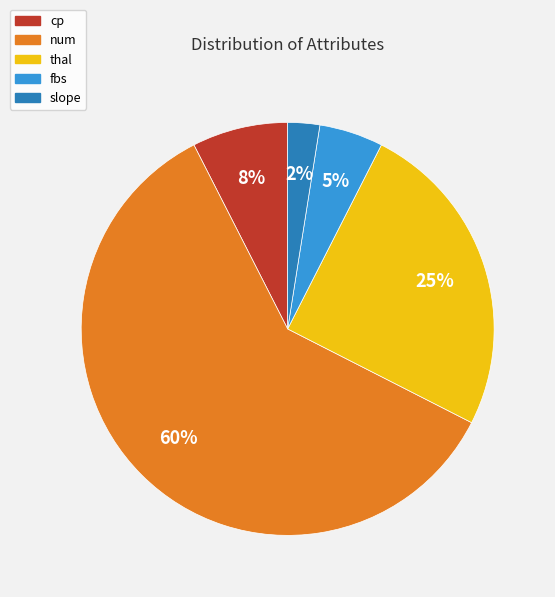

Do thal and slope together represent more than half of the pie?

No